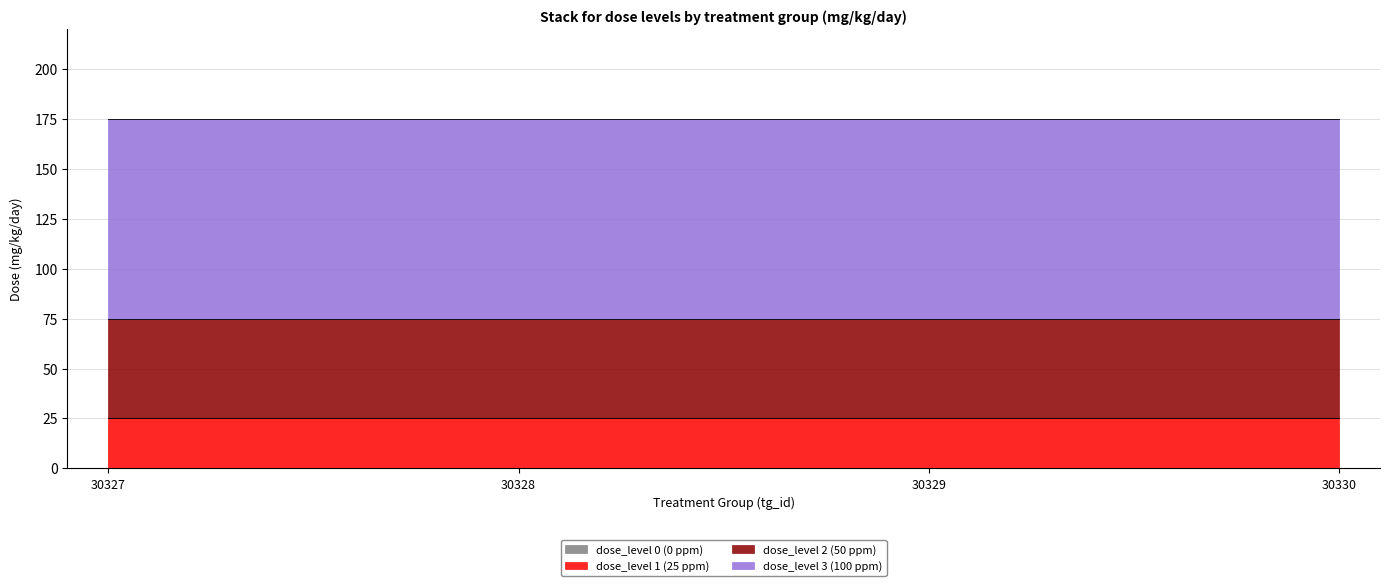

What is the value of the dose_level 1 (25 ppm) point at the 4th from the left?

25